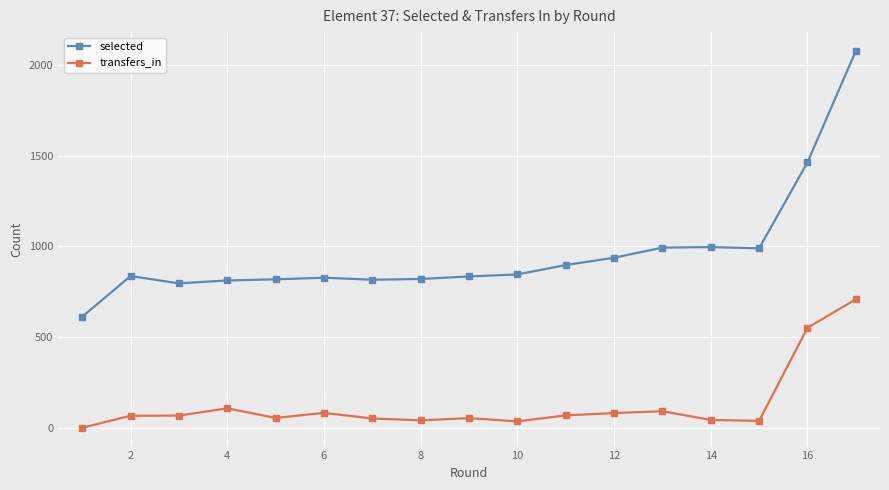

What is the highest value of the transfers_in series?

708